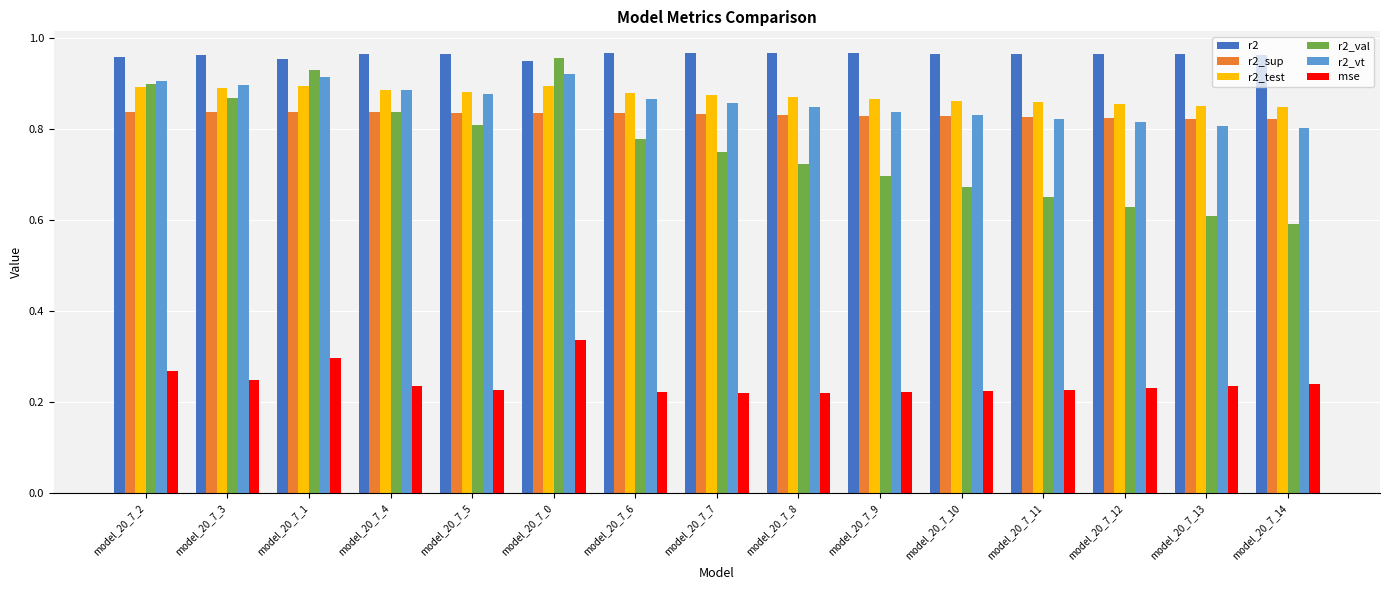

What is the difference between the mse values at model_20_7_14 and model_20_7_1?

0.1